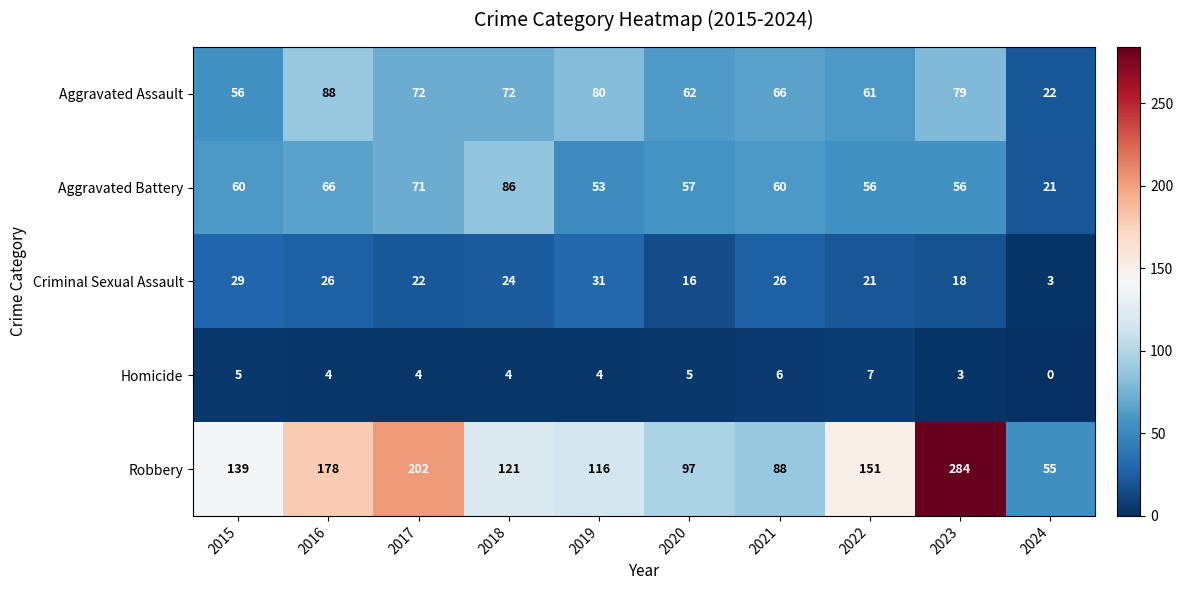

What is the difference between the maximum and minimum values in the Aggravated Battery series?

65